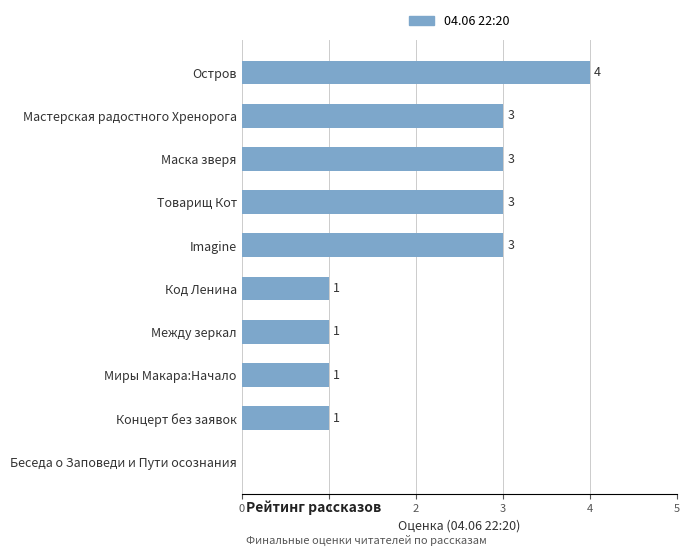

What is the sum of the values at Миры Макара:Начало and Imagine?

4